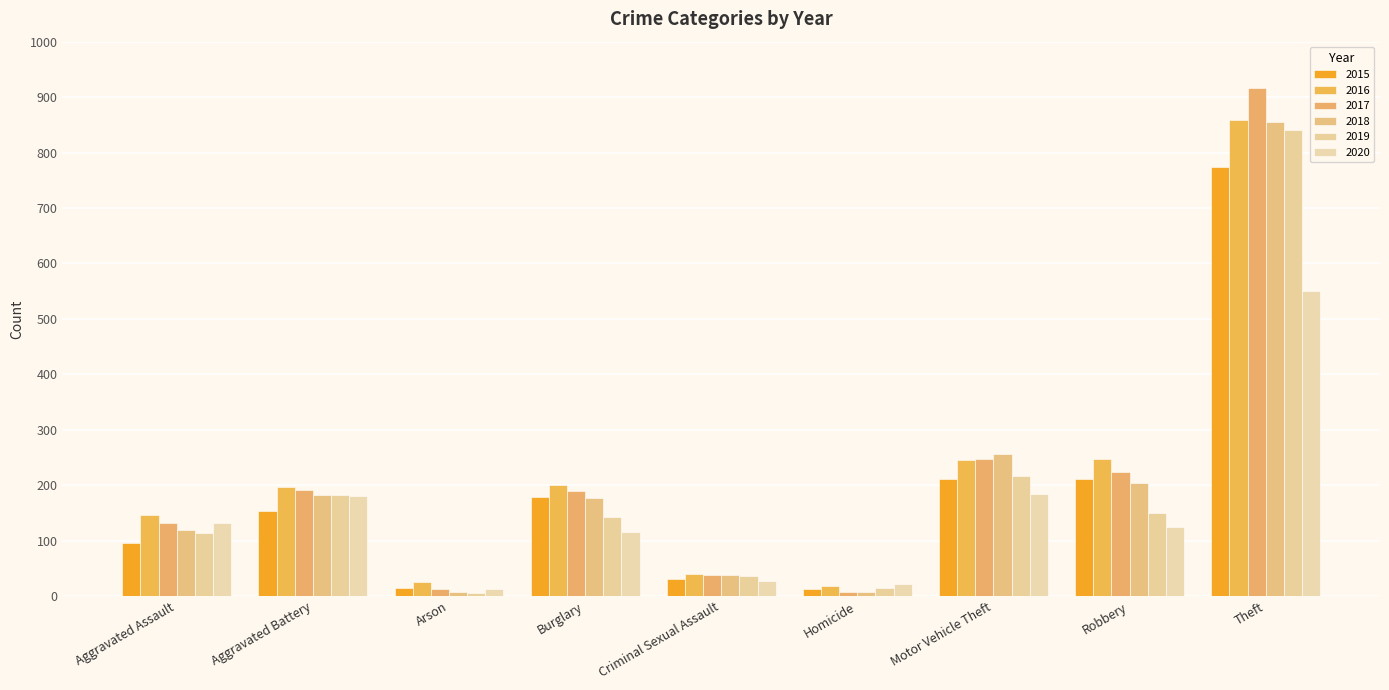

True or false: 2015 has a value of 79 at Burglary.

False